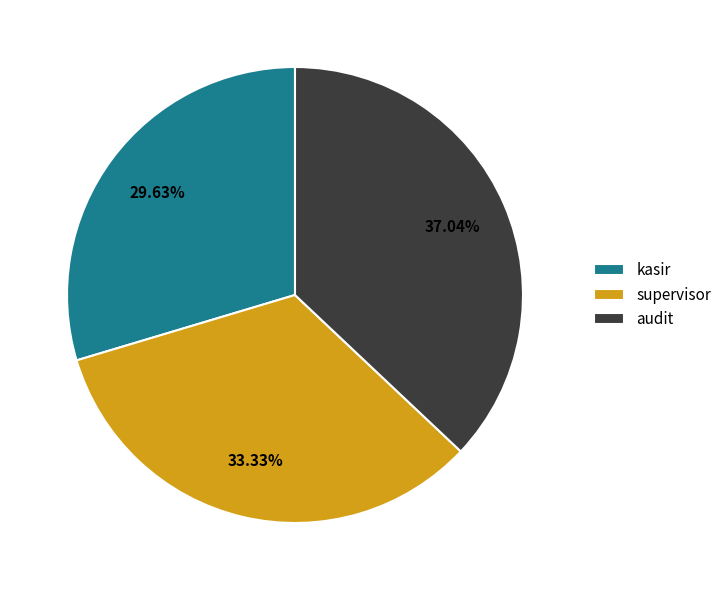

To the nearest percent, what is the difference between the largest and smallest slice percentages?

7%